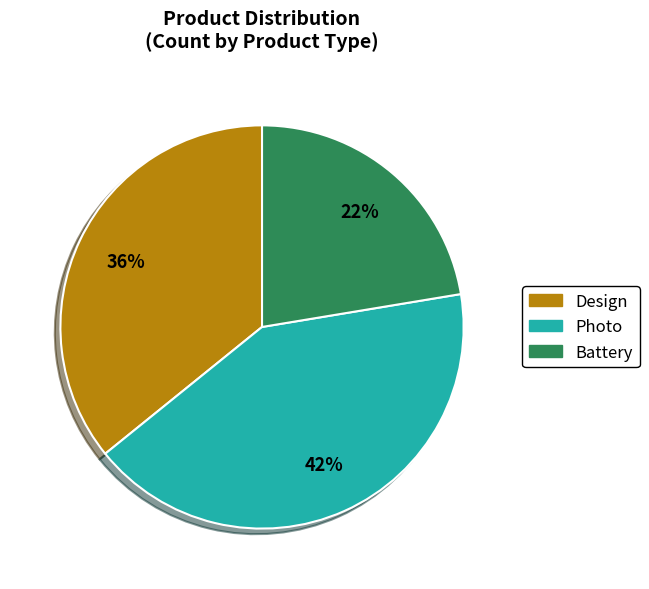

How many slices are in this pie chart?

3